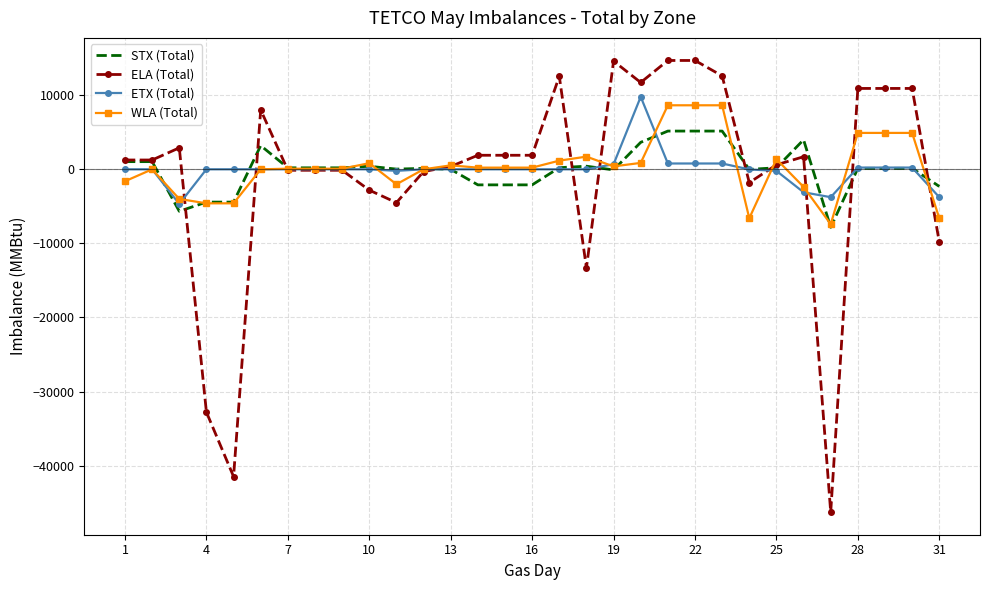

What are all the series names shown in the legend?

STX (Total), ELA (Total), ETX (Total), WLA (Total)